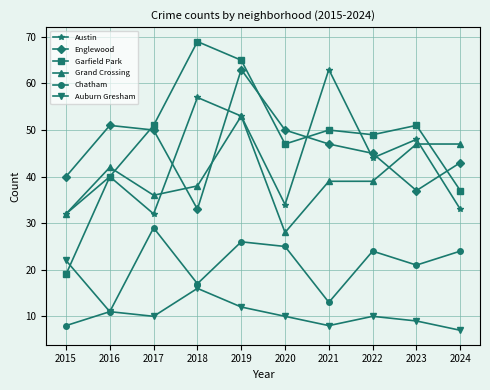

Does the chart display data point markers on the line(s)?

Yes